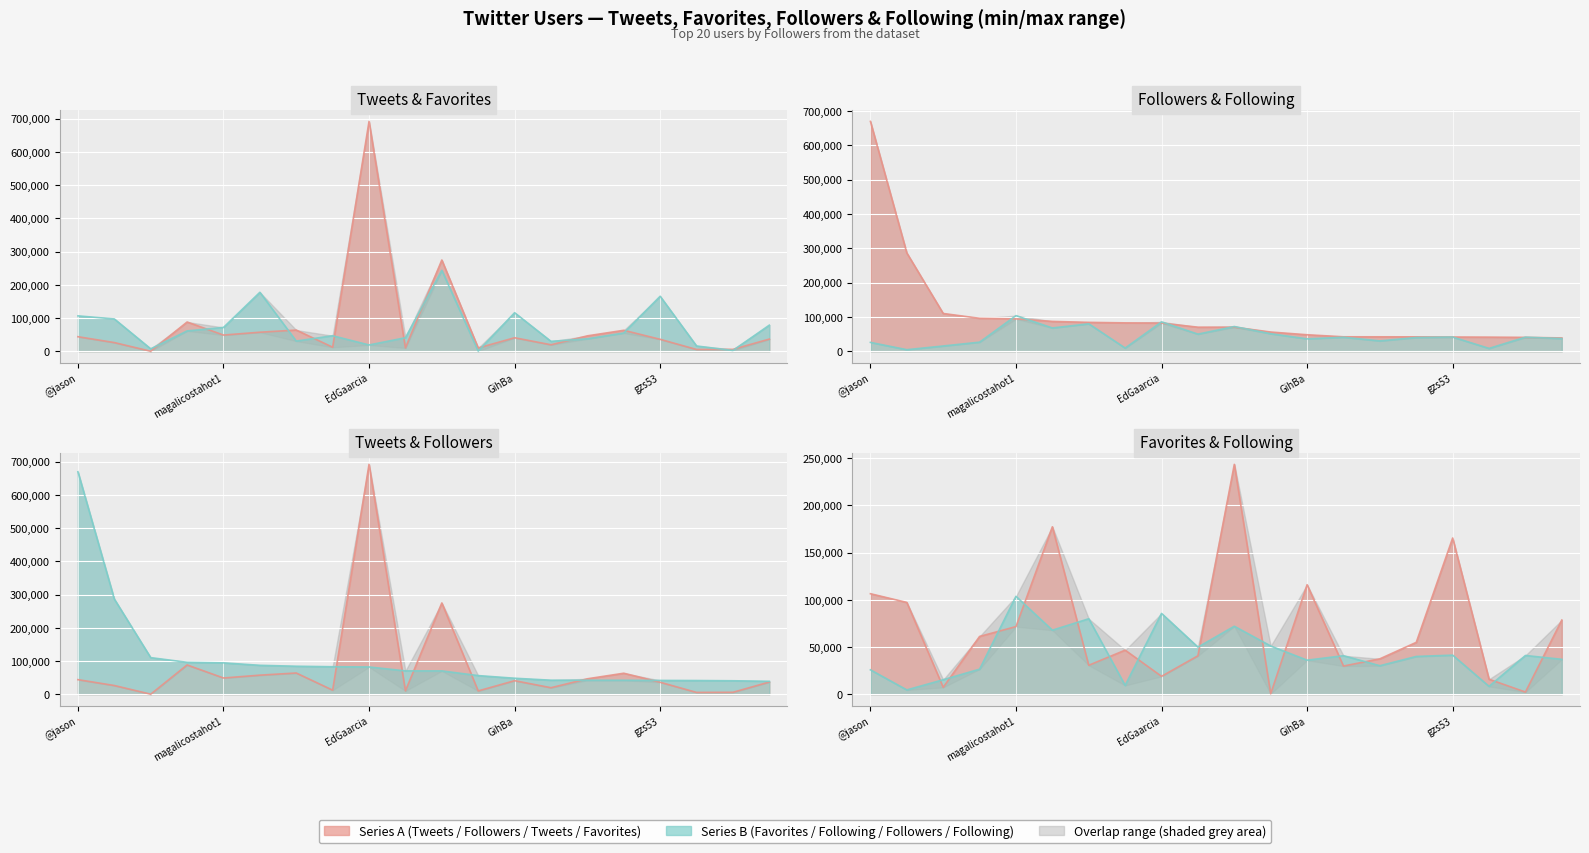

Reading right to left, list all the values displayed in this chart.

Tweets: ManassesCava=36586	MoisesMoraes_RP=5687	tencelzucco=5329	gzs53=35937	direitonoponto=63081	medicinaupap=46331	franmito22=19499	GihBa=40650	ojsilva38=9836	Marbenje=274553	SelmaCesar3=10073	EdGaarcia=691653	CarinaBelome=12128	WilliamRiga=63767	nelsonpaffi=57277	magalicostahot1=48756	RCNradiochatnet=88024	marciolabre=8	opropriofaka=26117	@jason=43773
Favorites: ManassesCava=78550	MoisesMoraes_RP=2268	tencelzucco=15865	gzs53=165498	direitonoponto=54931	medicinaupap=37476	franmito22=29816	GihBa=115983	ojsilva38=429	Marbenje=243550	SelmaCesar3=40704	EdGaarcia=18932	CarinaBelome=46675	WilliamRiga=30646	nelsonpaffi=177392	magalicostahot1=71644	RCNradiochatnet=61191	marciolabre=7273	opropriofaka=97240	@jason=106464
Followers: ManassesCava=38802	MoisesMoraes_RP=40403	tencelzucco=41105	gzs53=41435	direitonoponto=41952	medicinaupap=42008	franmito22=42093	GihBa=48026	ojsilva38=55959	Marbenje=70103	SelmaCesar3=70104	EdGaarcia=81939	CarinaBelome=82637	WilliamRiga=84142	nelsonpaffi=86902	magalicostahot1=94299	RCNradiochatnet=95957	marciolabre=109986	opropriofaka=286301	@jason=669337
Following: ManassesCava=36935	MoisesMoraes_RP=41013	tencelzucco=8299	gzs53=41376	direitonoponto=39996	medicinaupap=30186	franmito22=40763	GihBa=36057	ojsilva38=51062	Marbenje=72003	SelmaCesar3=49882	EdGaarcia=85582	CarinaBelome=9329	WilliamRiga=79929	nelsonpaffi=67832	magalicostahot1=103729	RCNradiochatnet=26523	marciolabre=15316	opropriofaka=4534	@jason=25816